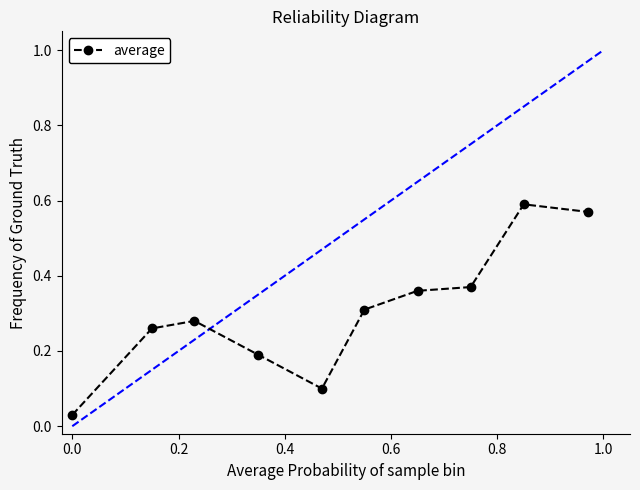

What is the sum of all values?

3.1